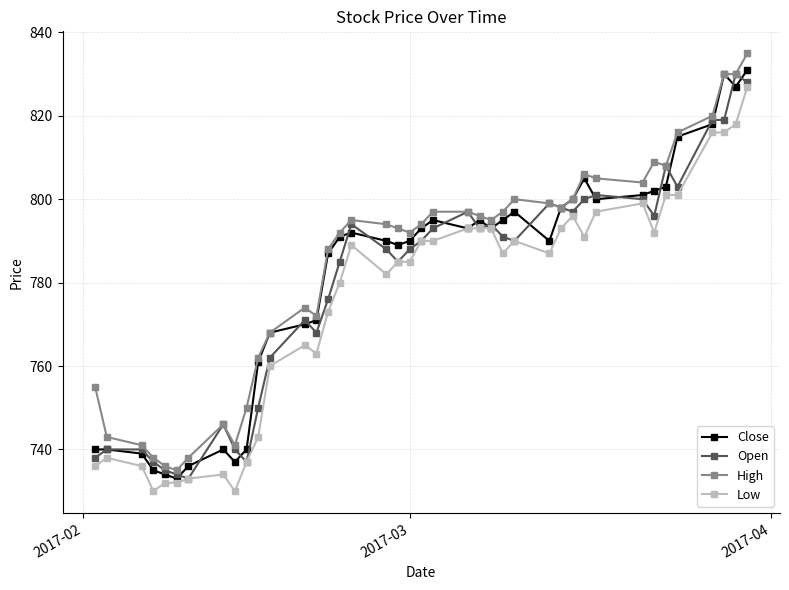

What is the value of the High point at the 16th from the left?

792